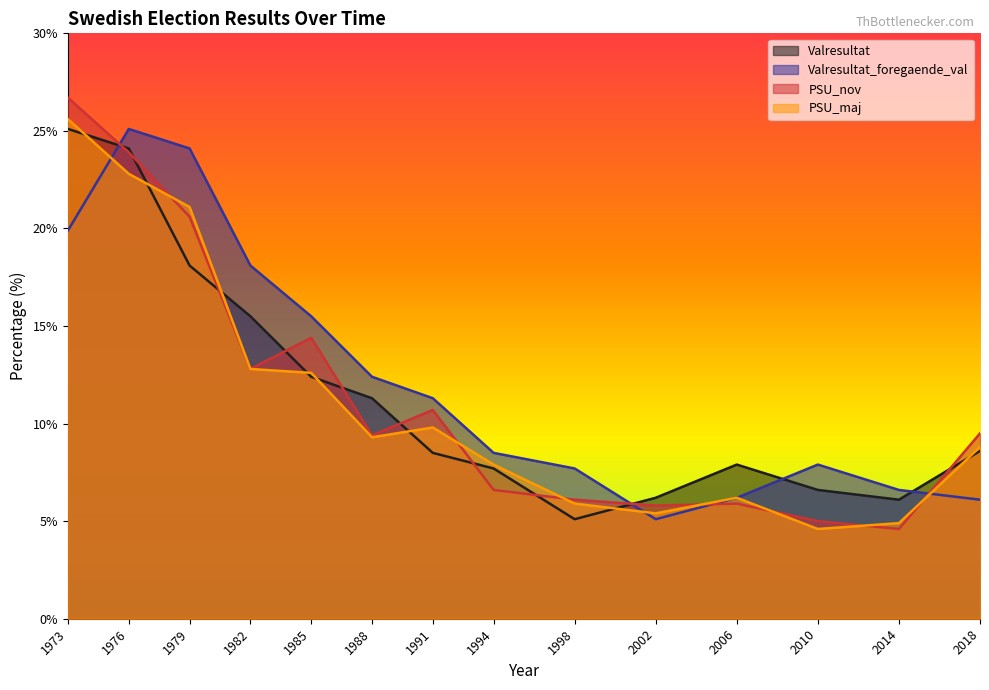

How many data points in Valresultat are less than 8?

6